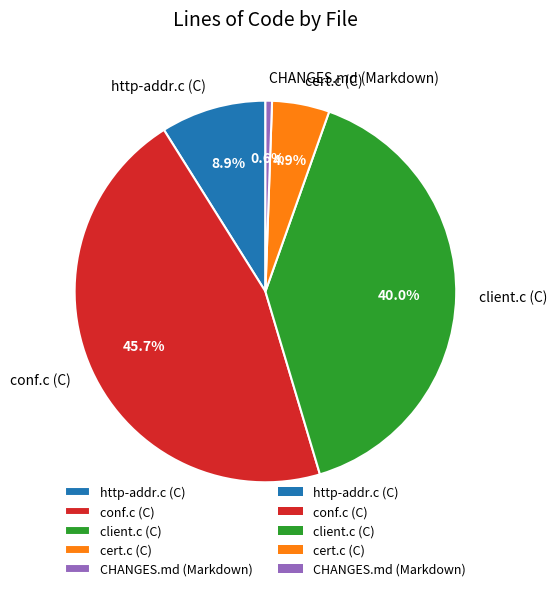

To the nearest percent, what portion does conf.c (C) represent?

46%